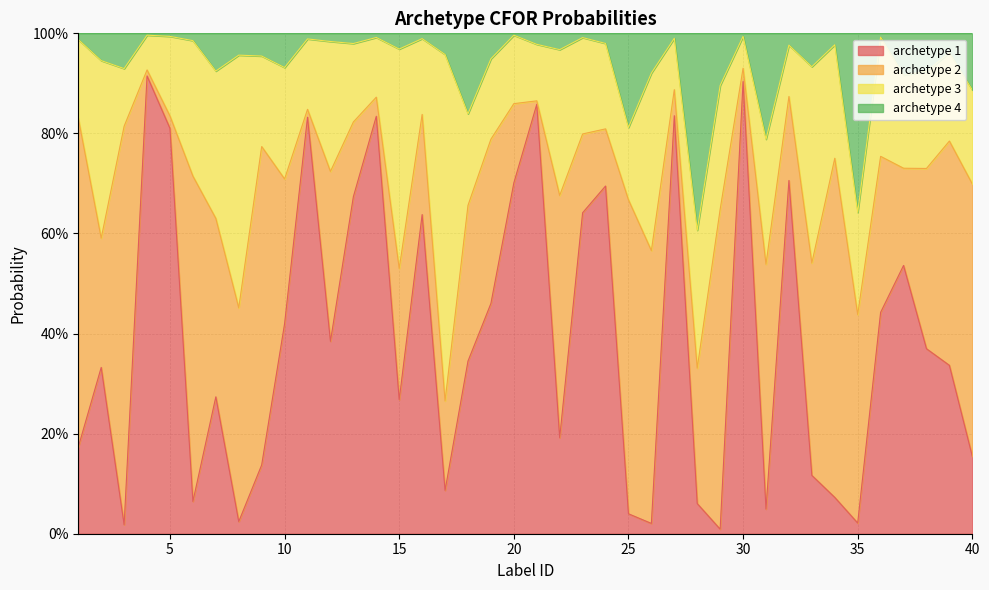

Does the chart display data point markers on the line(s)?

No